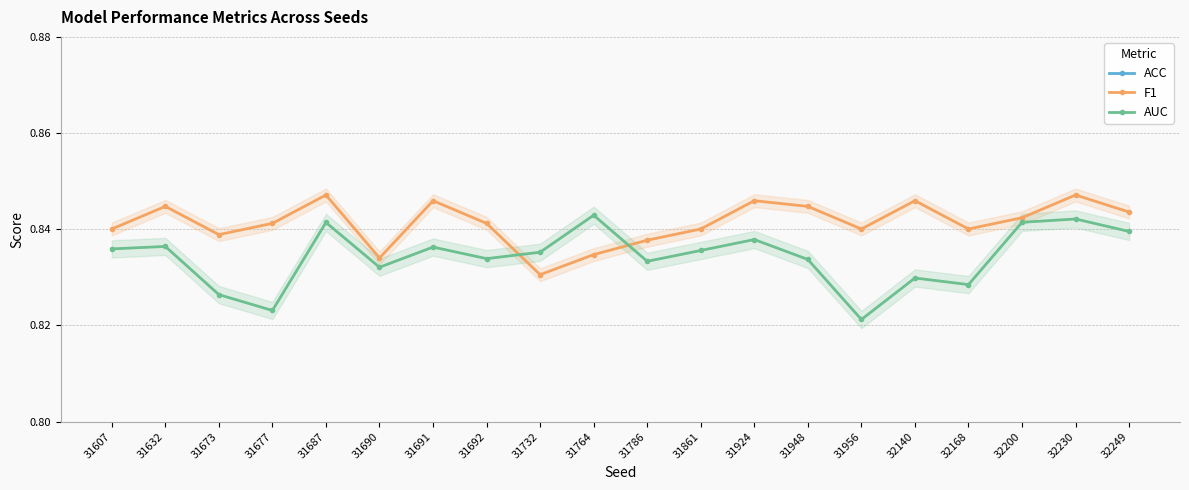

Reading left to right, extract all data points from this chart.

ACC: 31607=0.8	31632=0.8	31673=0.8	31677=0.8	31687=0.8	31690=0.8	31691=0.8	31692=0.8	31732=0.8	31764=0.8	31786=0.8	31861=0.8	31924=0.8	31948=0.8	31956=0.8	32140=0.8	32168=0.8	32200=0.8	32230=0.8	32249=0.8
F1: 31607=0.8	31632=0.8	31673=0.8	31677=0.8	31687=0.8	31690=0.8	31691=0.8	31692=0.8	31732=0.8	31764=0.8	31786=0.8	31861=0.8	31924=0.8	31948=0.8	31956=0.8	32140=0.8	32168=0.8	32200=0.8	32230=0.8	32249=0.8
AUC: 31607=0.8	31632=0.8	31673=0.8	31677=0.8	31687=0.8	31690=0.8	31691=0.8	31692=0.8	31732=0.8	31764=0.8	31786=0.8	31861=0.8	31924=0.8	31948=0.8	31956=0.8	32140=0.8	32168=0.8	32200=0.8	32230=0.8	32249=0.8